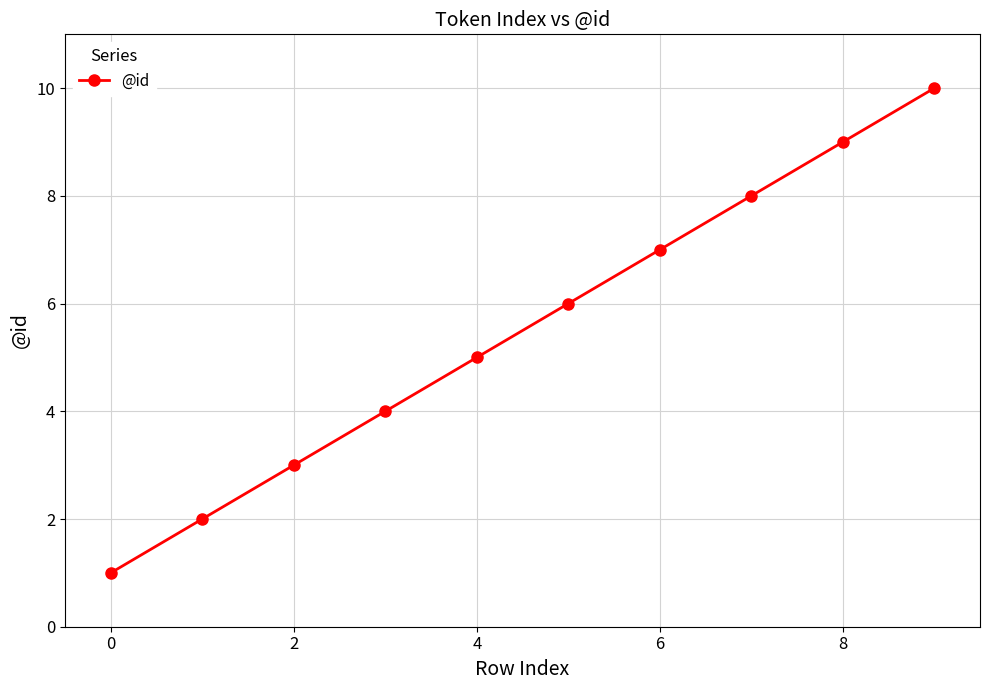

What is the difference between the second highest and minimum values?

8